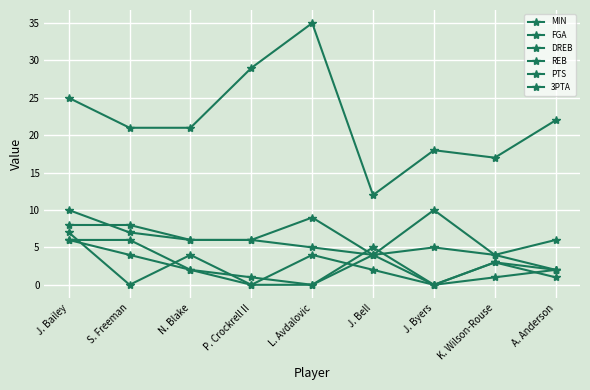

What is the difference between the maximum and minimum values in the DREB series?

6